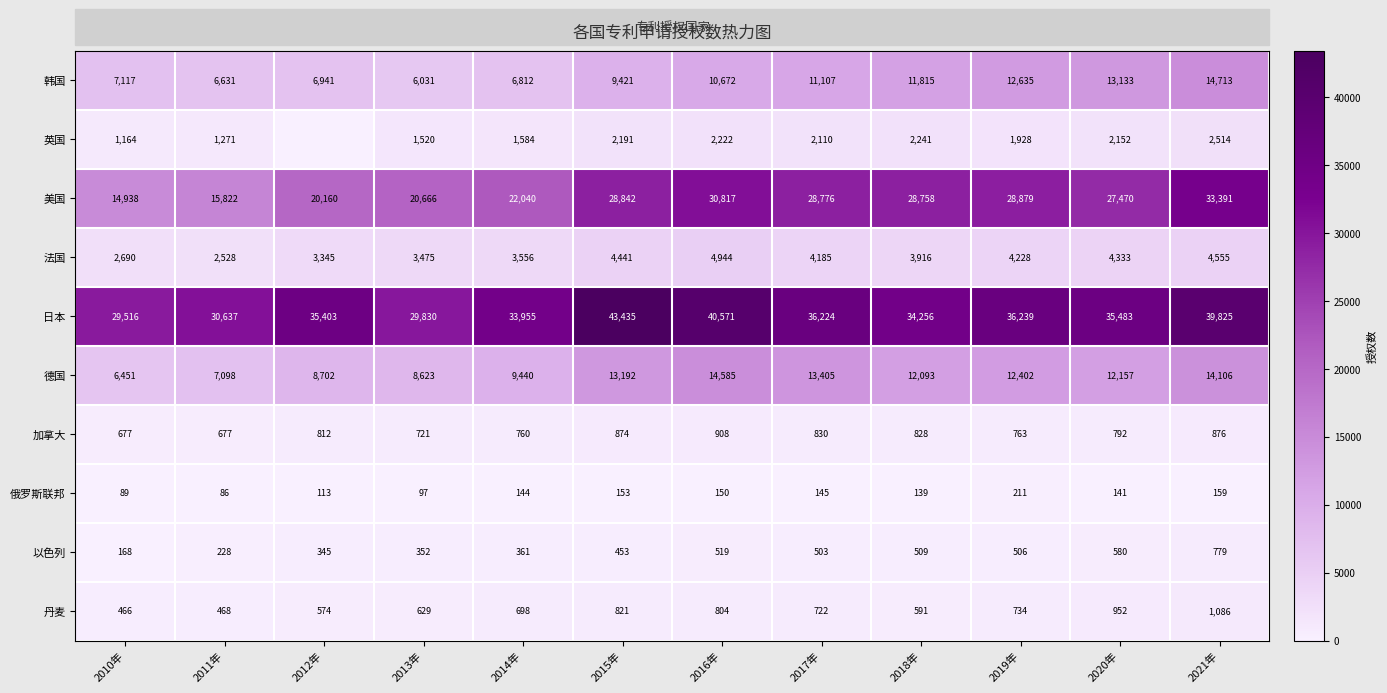

Which category has the highest value in the 美国 series?

2021年